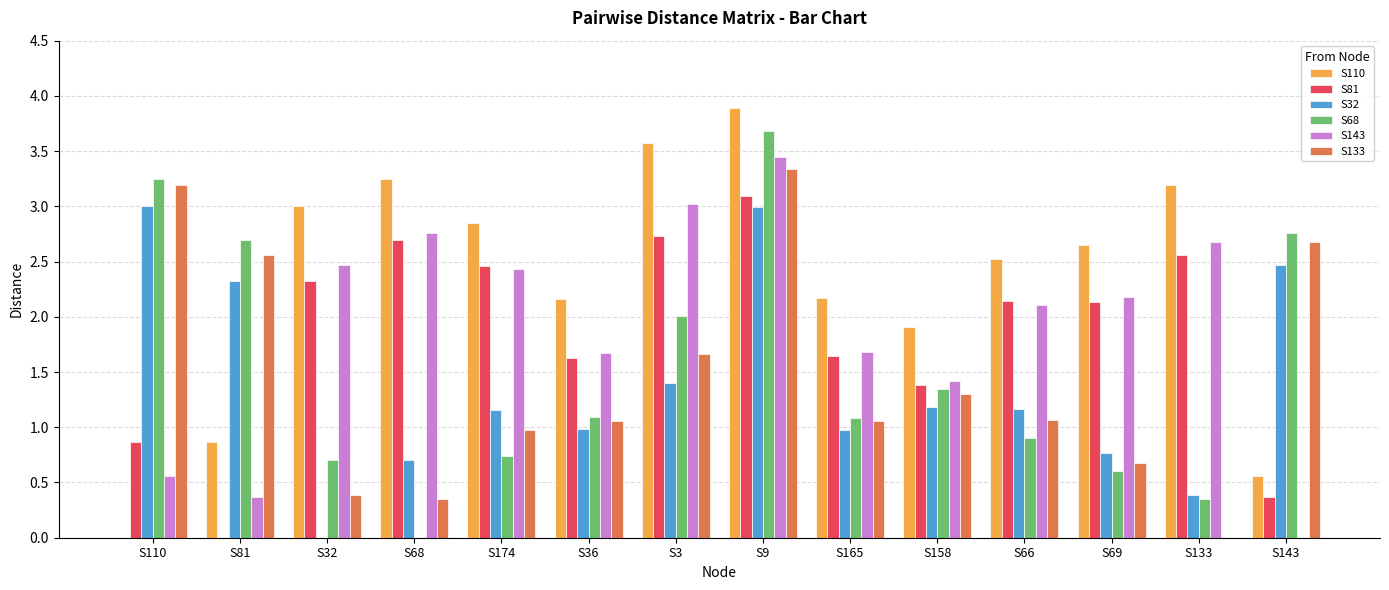

How many values in the S143 series exceed 2?

8